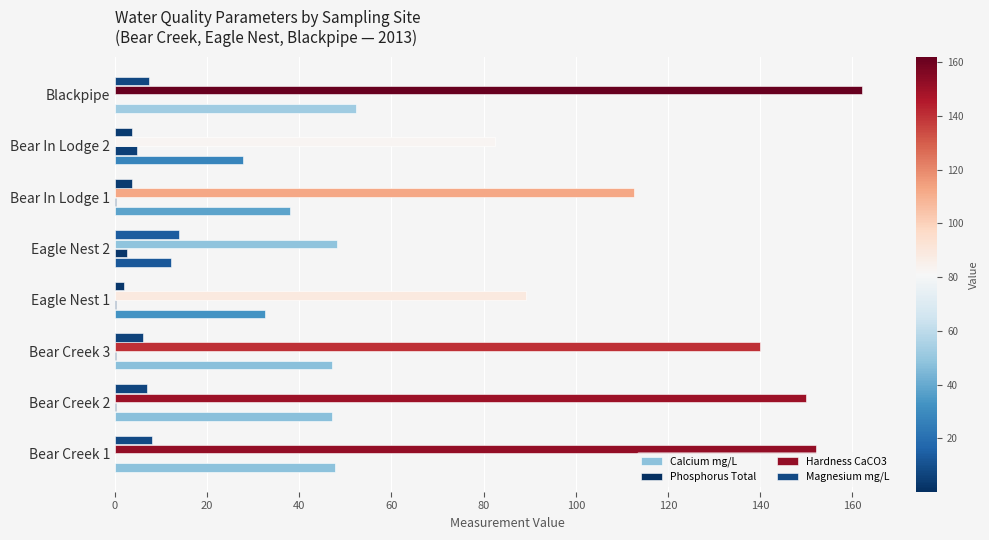

Reading left to right, what are all the values shown in this chart?

Calcium mg/L: 47.8	47.0	47.2	32.5	12.2	38.0	27.8	52.2
Phosphorus Total: 0.1	0.2	0.3	0.2	2.6	0.3	4.8	0.1
Hardness CaCO3: 152.0	150.0	140.0	89.2	48.2	112.6	82.4	162.0
Magnesium mg/L: 8.0	7.0	6.2	2.0	14.0	3.8	3.8	7.4